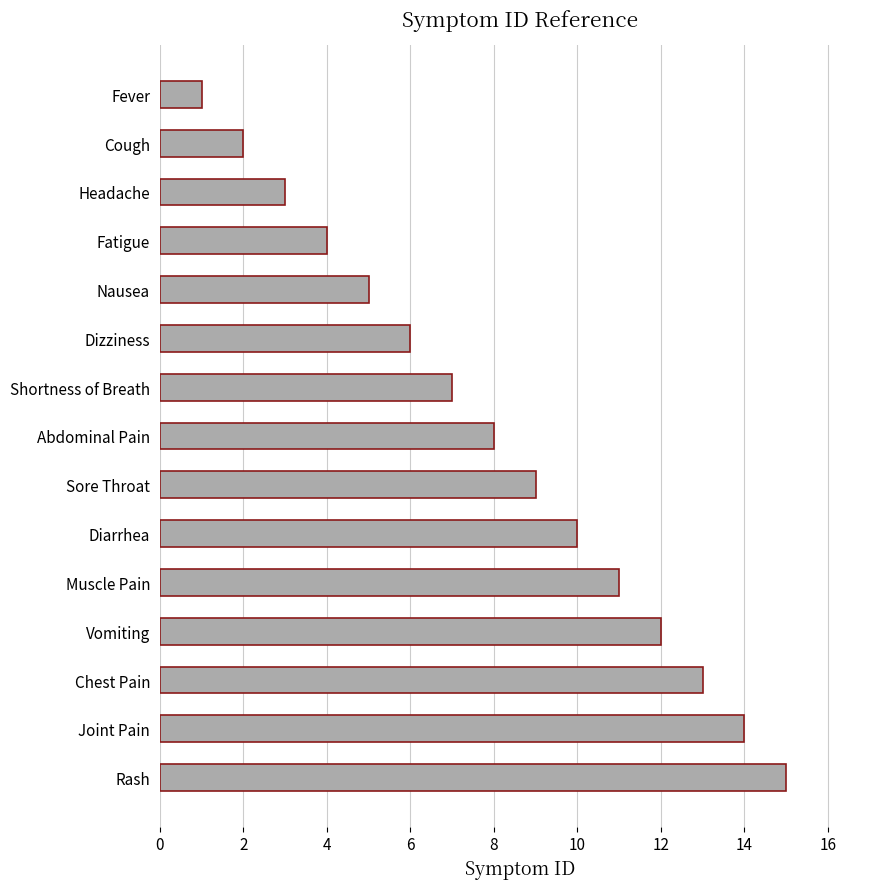

Are the bars horizontal?

Yes